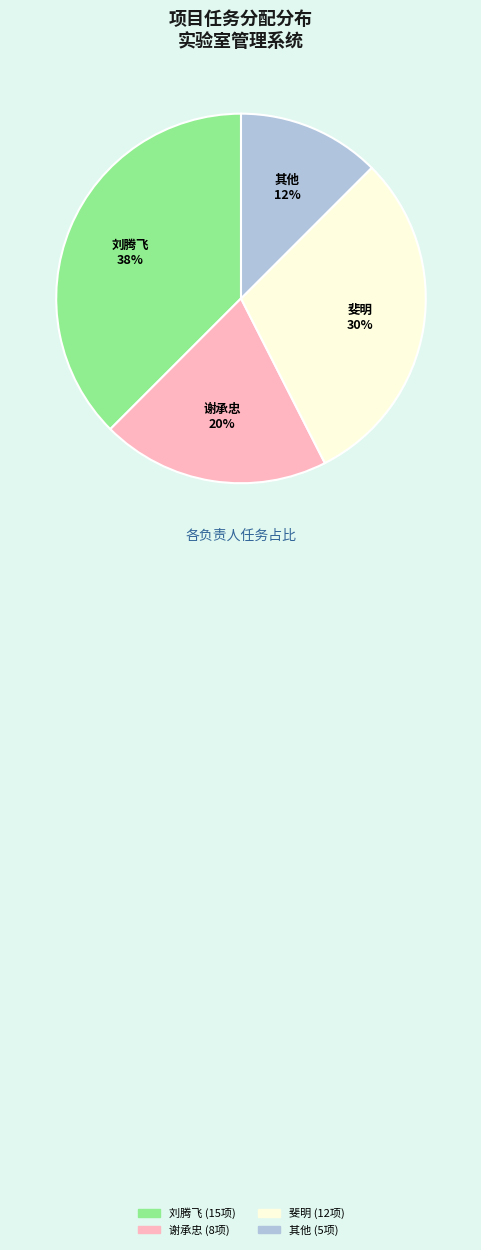

Which has a higher value, 谢承忠 or 刘腾飞?

刘腾飞